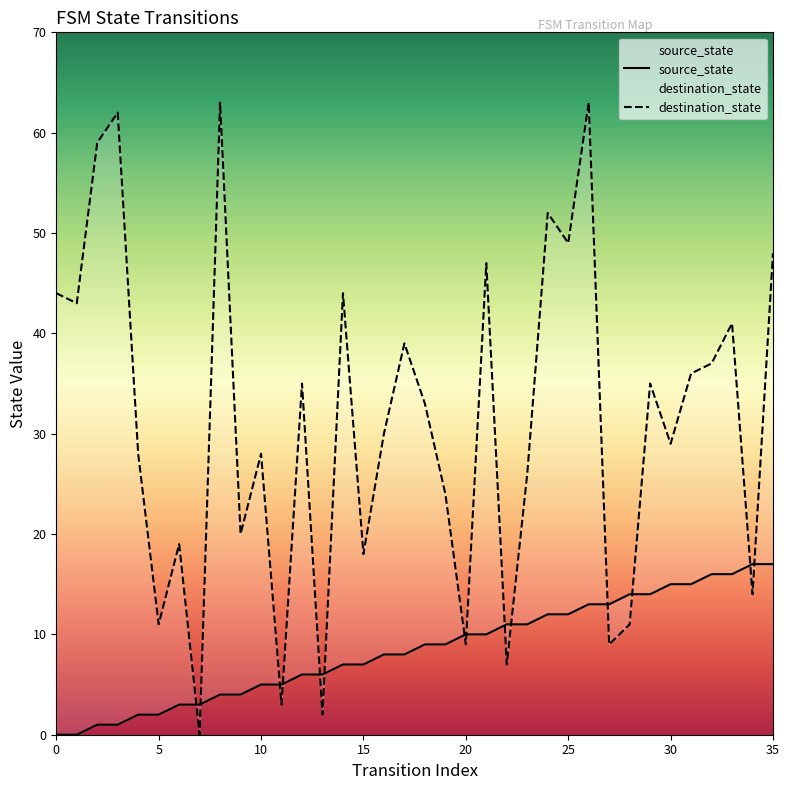

Reading left to right, what are all the values shown in this chart?

source_state: 0=0	1=0	2=1	3=1	4=2	5=2	6=3	7=3	8=4	9=4	10=5	11=5	12=6	13=6	14=7	15=7	16=8	17=8	18=9	19=9	20=10	21=10	22=11	23=11	24=12	25=12	26=13	27=13	28=14	29=14	30=15	31=15	32=16	33=16	34=17	35=17
destination_state: 0=44	1=43	2=59	3=62	4=28	5=11	6=19	7=0	8=63	9=20	10=28	11=3	12=35	13=2	14=44	15=18	16=30	17=39	18=33	19=24	20=9	21=47	22=7	23=26	24=52	25=49	26=63	27=9	28=11	29=35	30=29	31=36	32=37	33=41	34=14	35=48